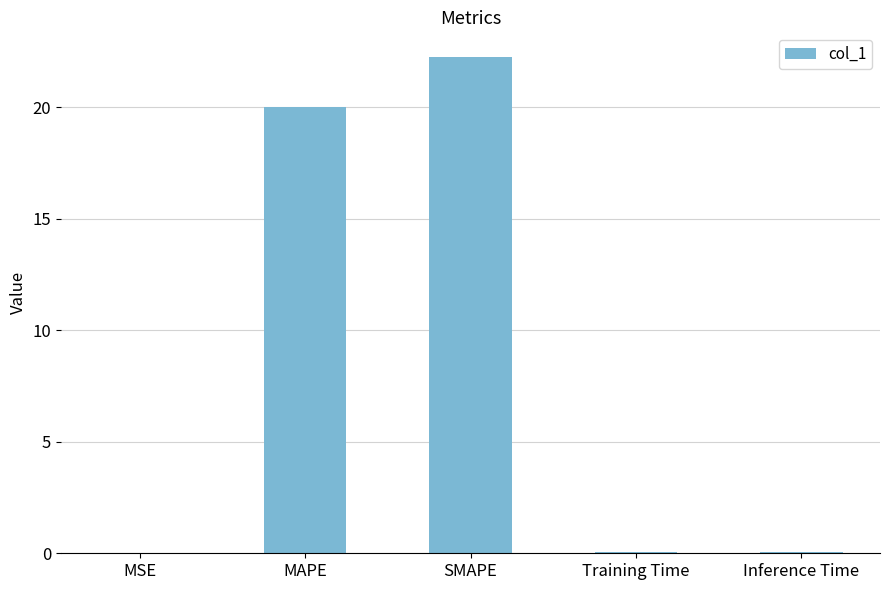

Is it true that the value at SMAPE is 22.2?

True